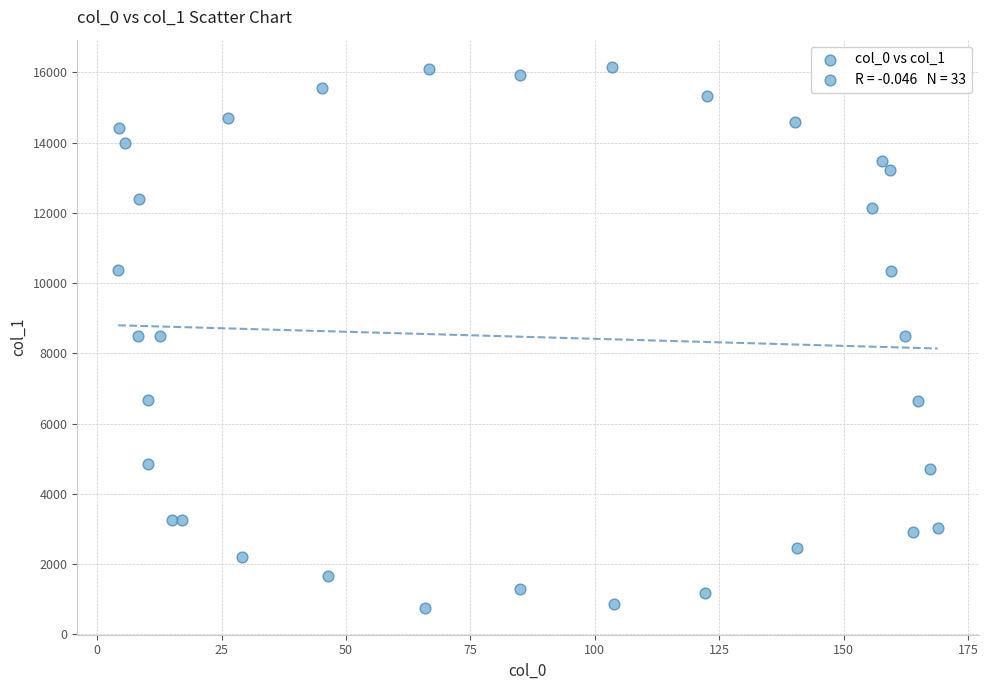

What is the range of X values (max minus min)?

164.6